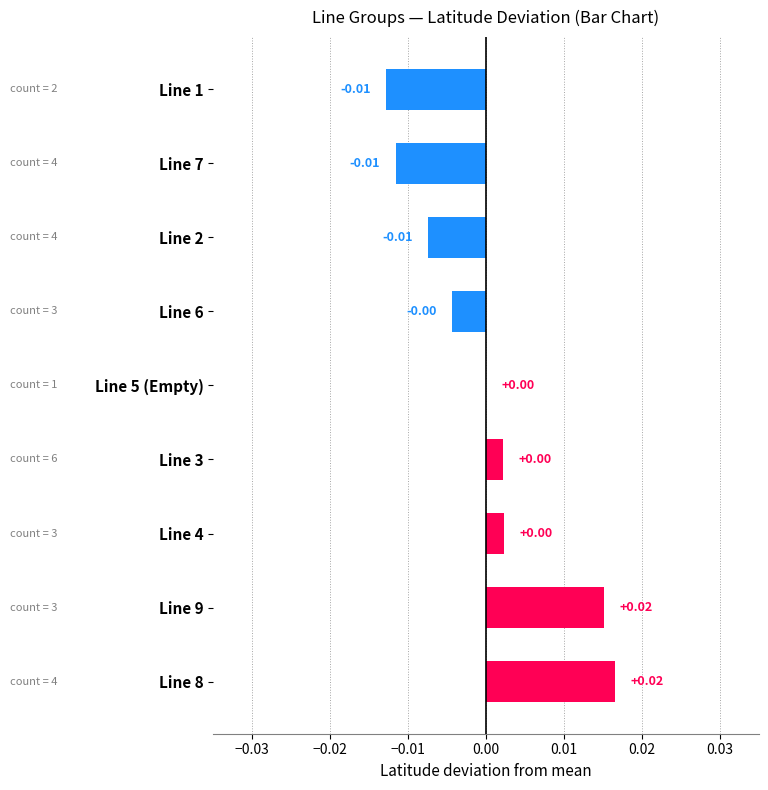

Which has a higher value, Line 6 or Line 7?

Line 6